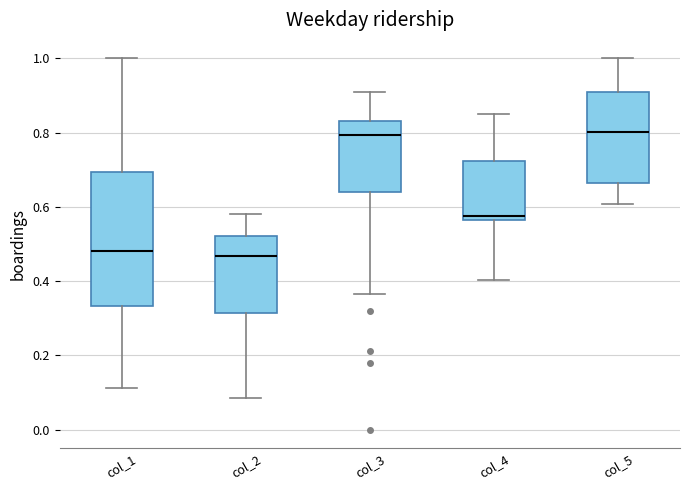

Reading left to right, read every box against the y-axis: the position of its median line, the range the box covers, and the ends of its whiskers. The values are not printed on the chart, so give them approximately, as read against the axis.

col_1: median 0.48, box 0.34 to 0.70, whiskers 0.12 to 1.00
col_2: median 0.46, box 0.32 to 0.52, whiskers 0.08 to 0.58
col_3: median 0.80, box 0.64 to 0.84, whiskers 0.36 to 0.90
col_4: median 0.58, box 0.56 to 0.72, whiskers 0.40 to 0.84
col_5: median 0.80, box 0.66 to 0.90, whiskers 0.60 to 1.00